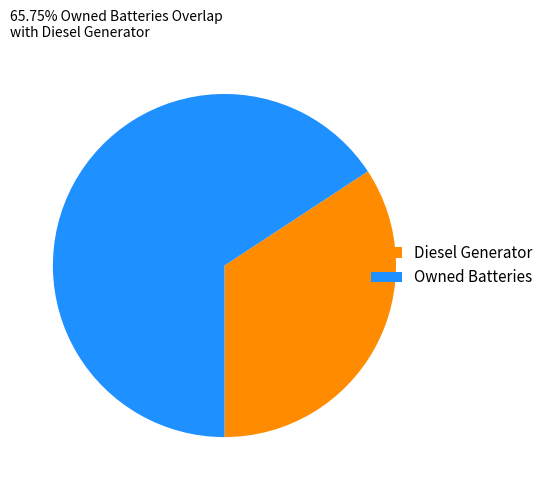

Which has a higher value, Owned Batteries or Diesel Generator?

Owned Batteries